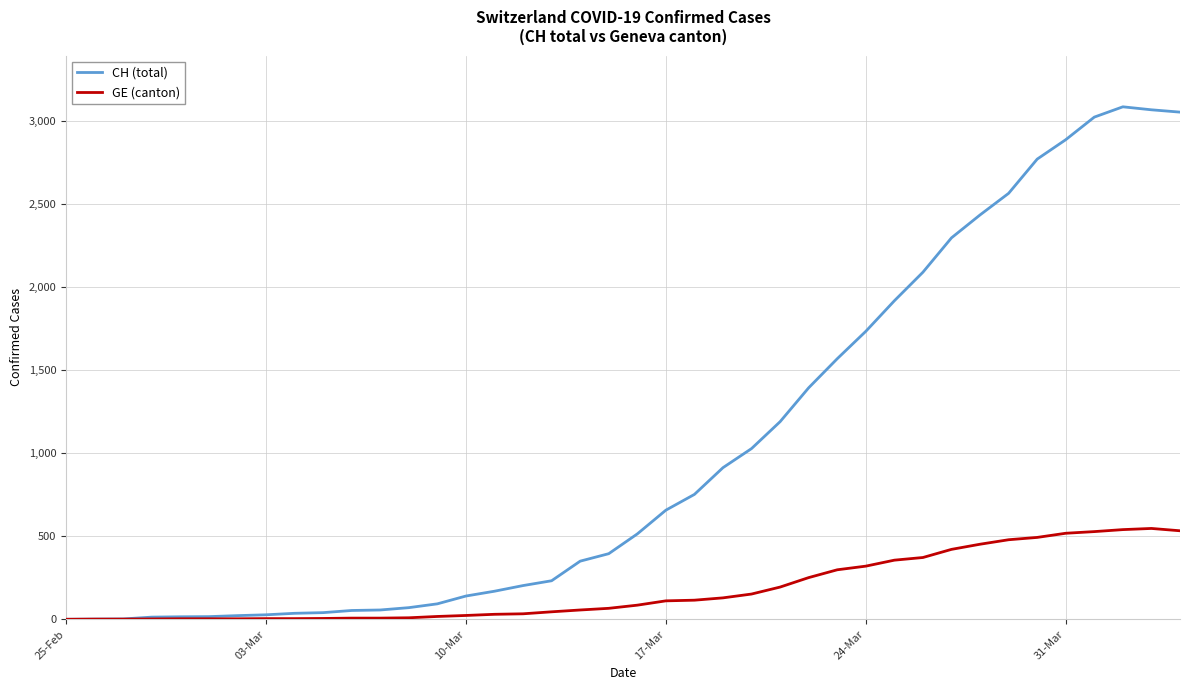

Rank the series by their average value, from lowest to highest.

GE (canton), CH (total)